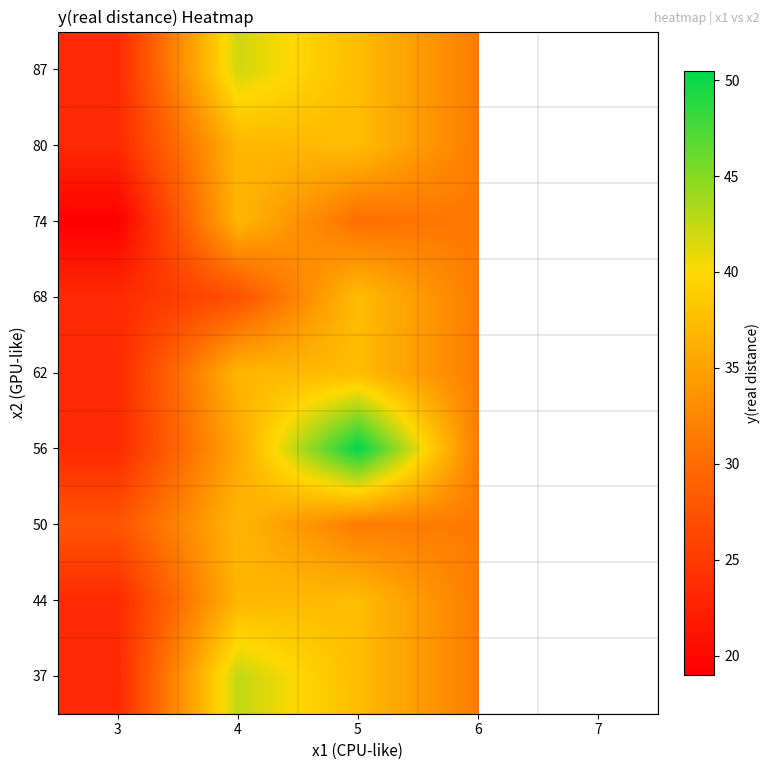

How many data points in 37 are above 37?

2